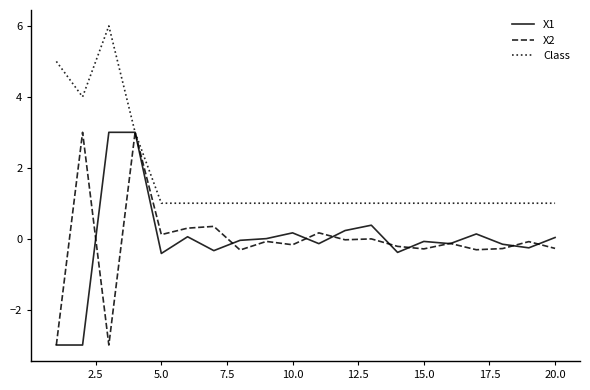

Which series has the largest total across all categories?

Class